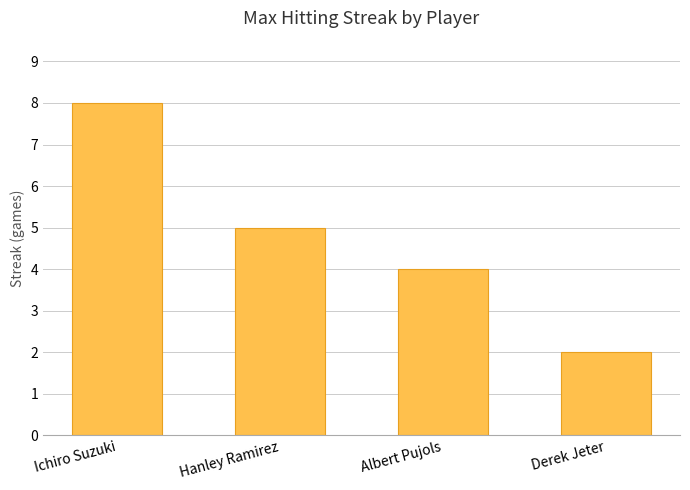

What is the average value?

5